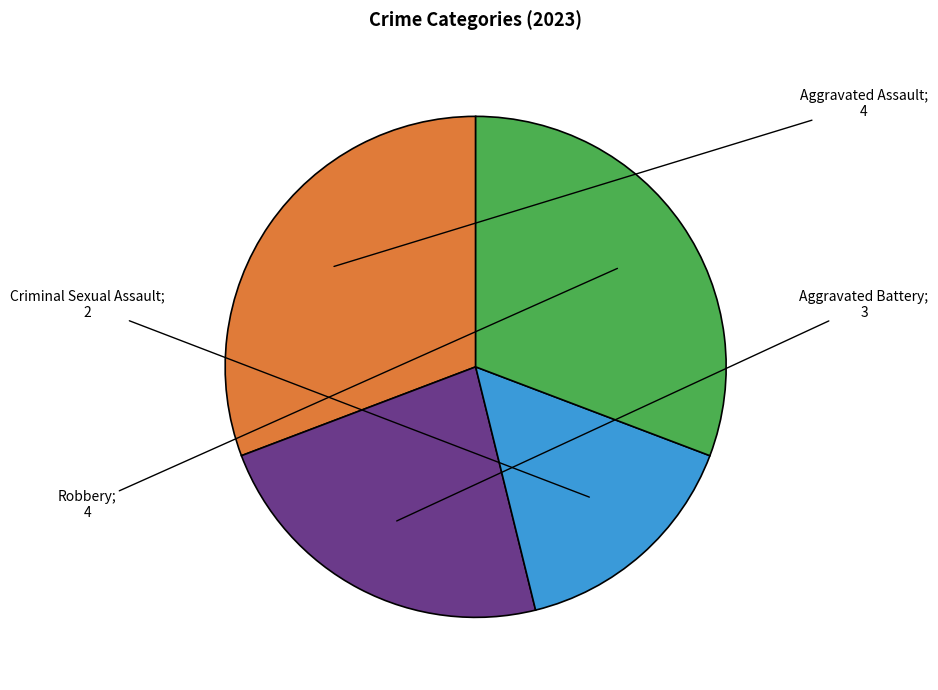

Is there a majority slice in this chart?

No